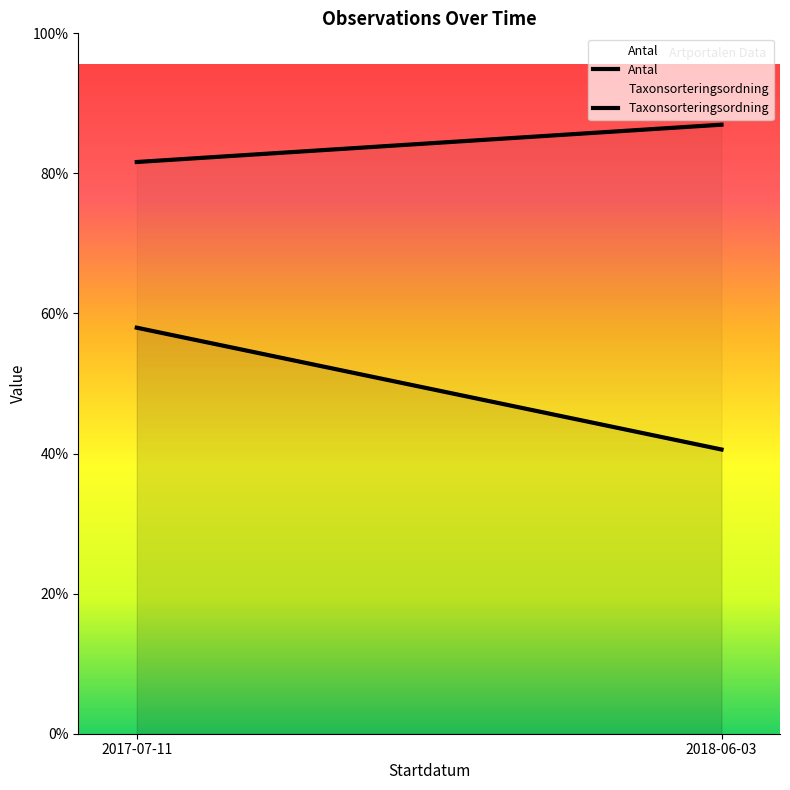

At how many categories does at least one series exceed 12?

2